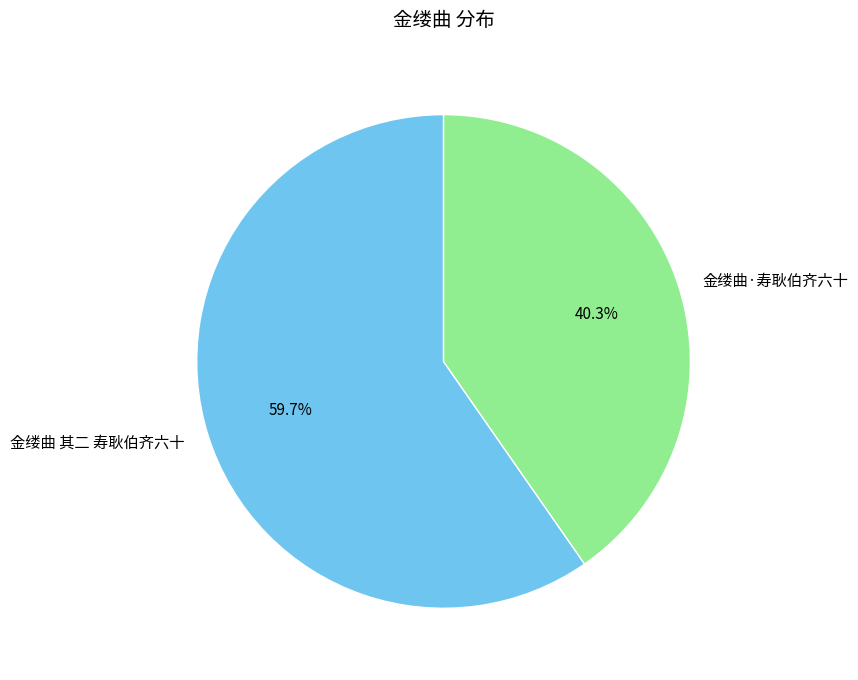

What is the smallest slice in the pie chart?

金缕曲·寿耿伯齐六十